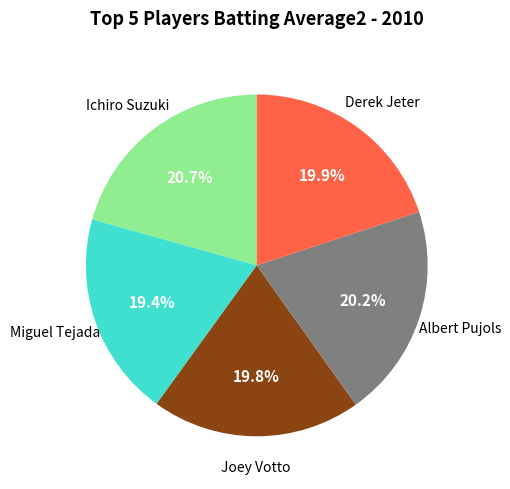

Is there any slice that represents more than half of the pie?

No